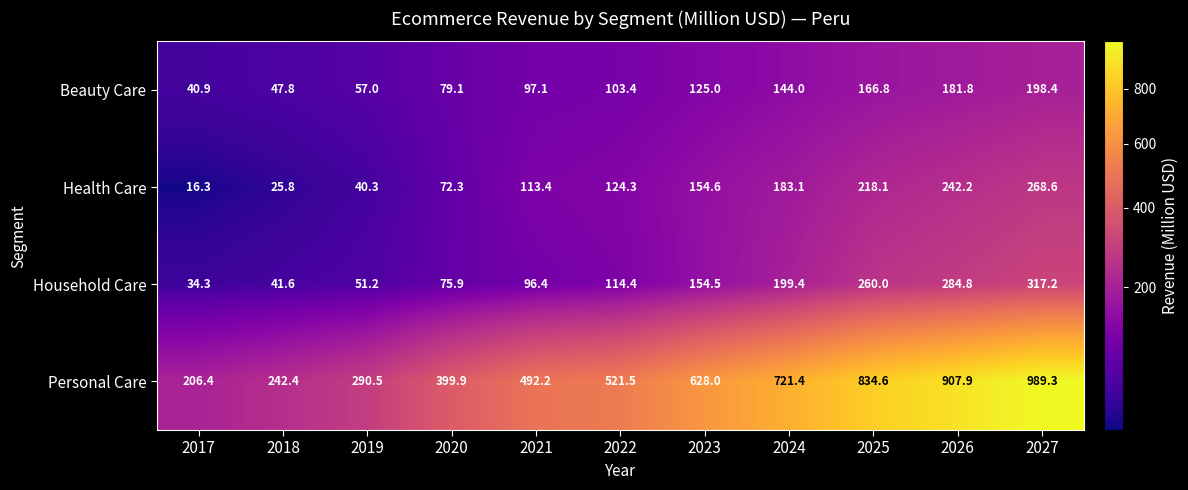

What is the minimum value shown in the chart?

16.3